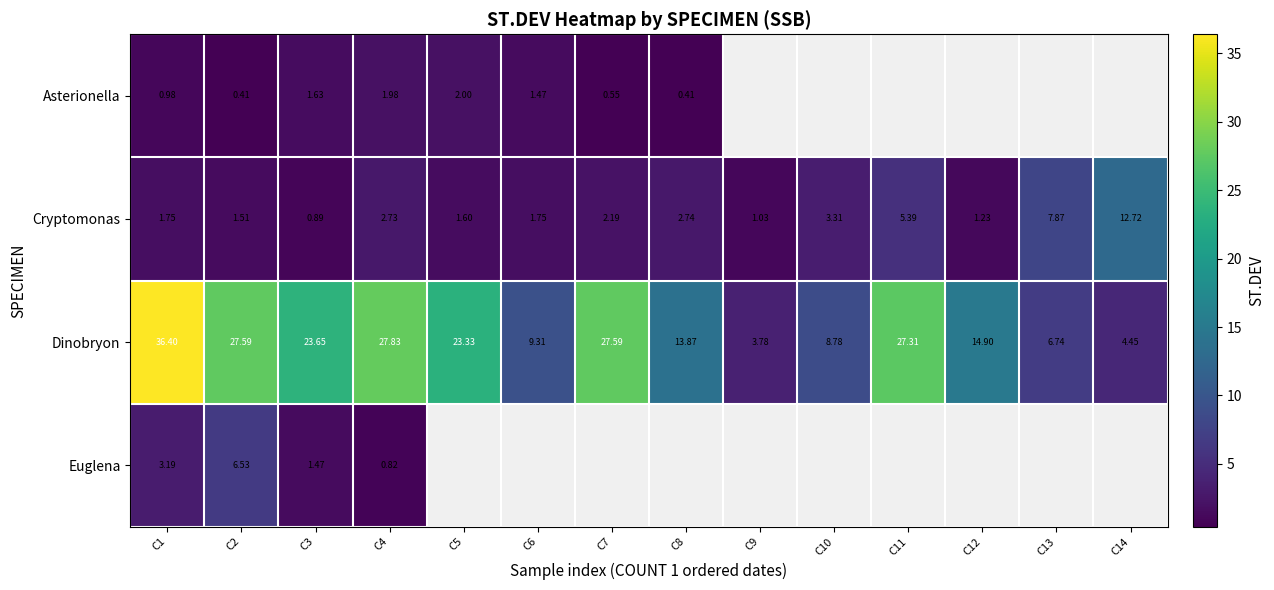

Is the value of Dinobryon at C2 greater than the value of Cryptomonas at C6?

Yes